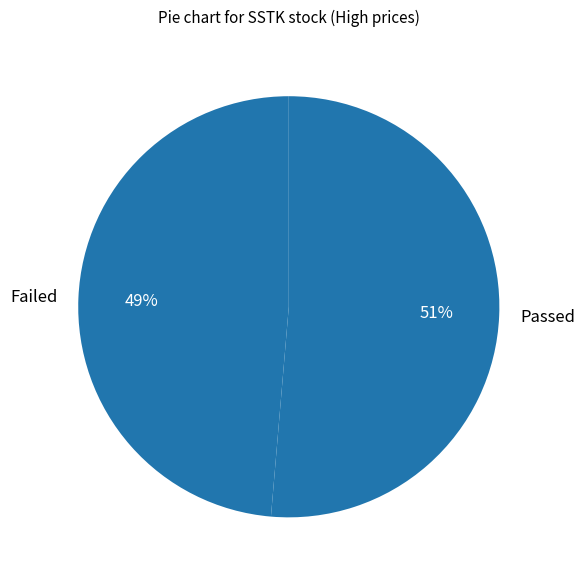

Which has a higher value, Passed or Failed?

Passed